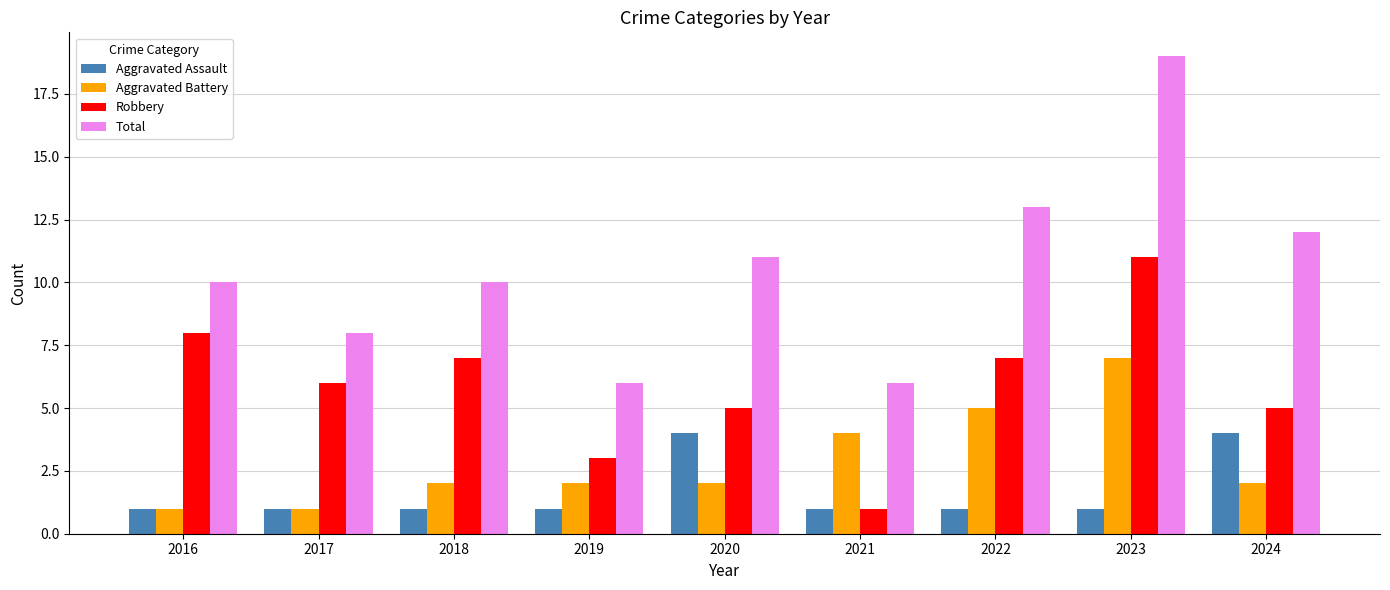

How many categories are shown in the chart?

9